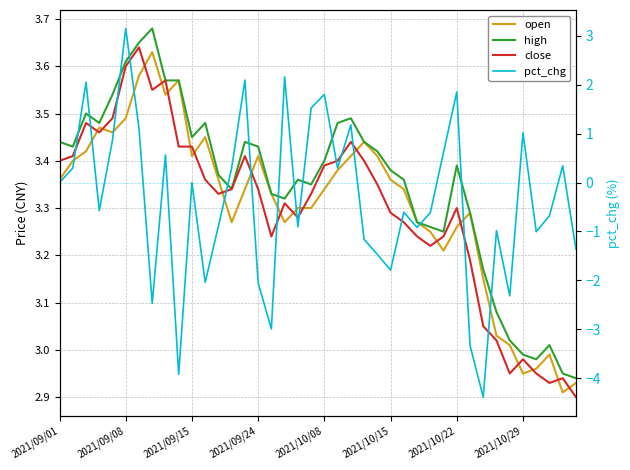

True or false: pct_chg has more than 0 interior local peaks.

True